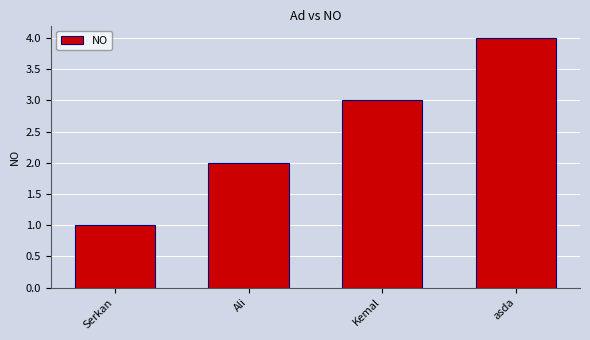

What is the smallest value displayed?

1